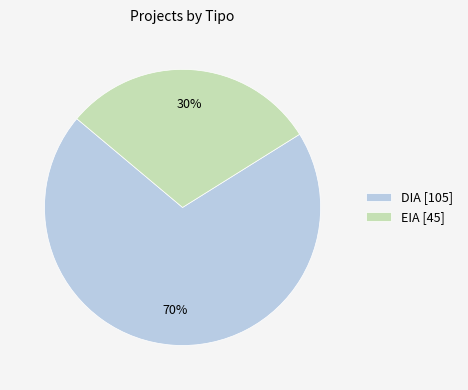

To the nearest percent, what is the combined percentage of EIA and DIA?

100%